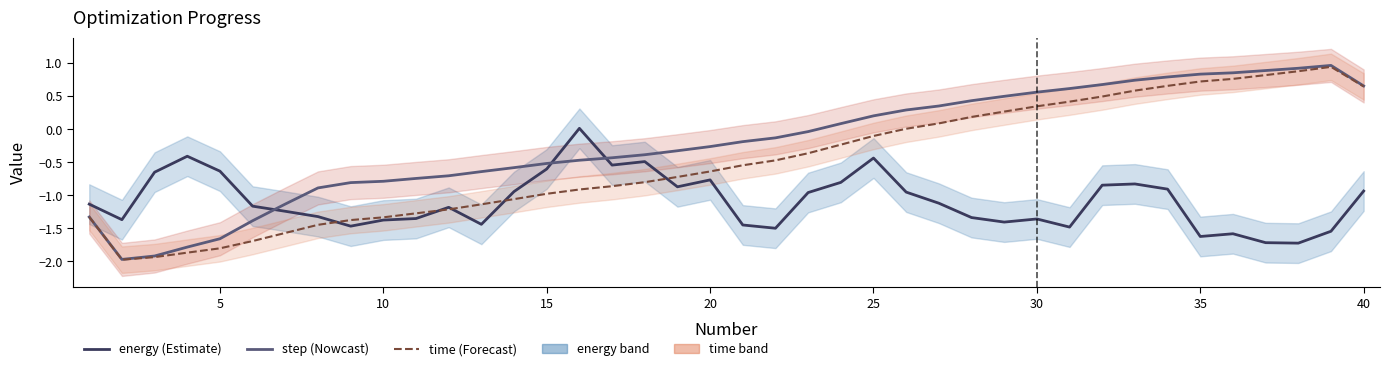

Rank the series by their maximum value, from highest to lowest.

step (Nowcast), time (Forecast), energy (Estimate)